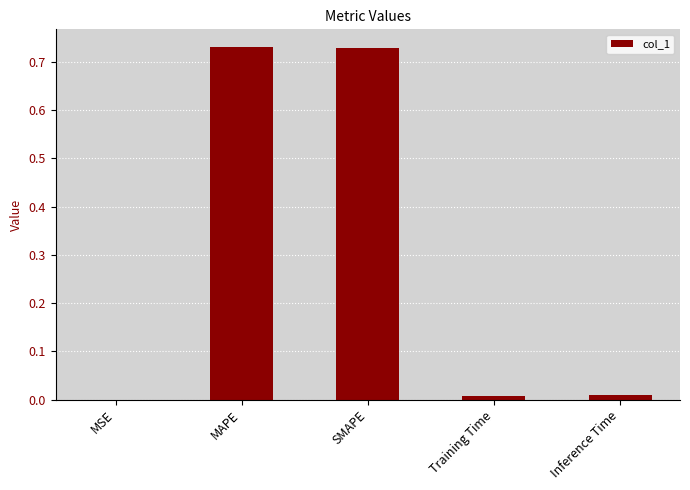

How many series are shown in this chart?

1